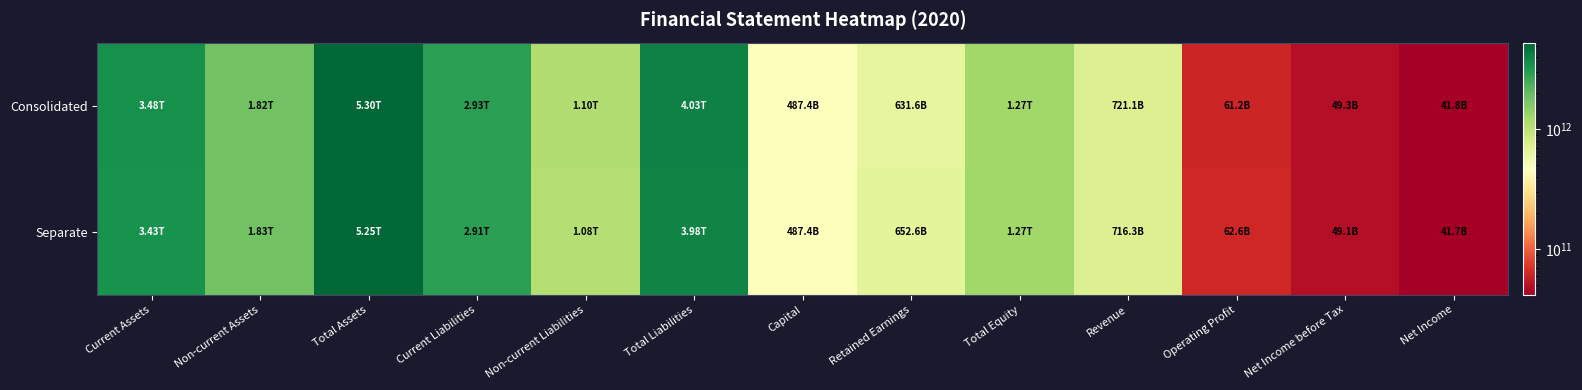

List the series in order of their peak value, lowest first.

Separate, Consolidated